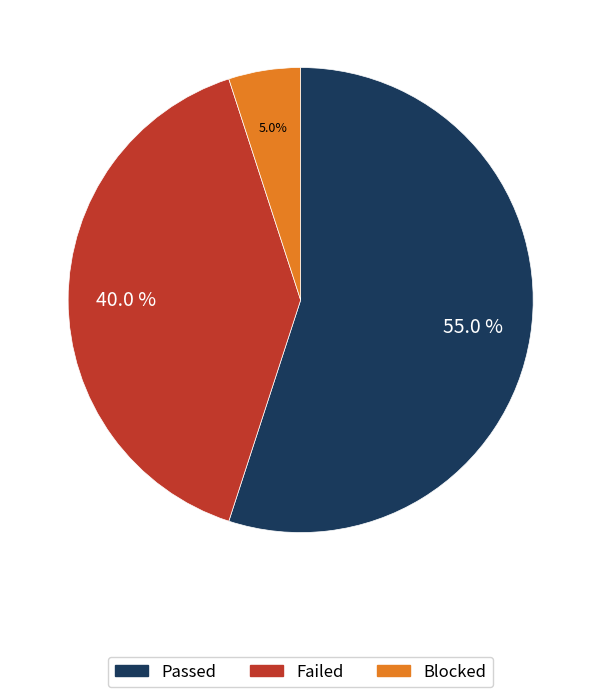

Count the number of slices in the pie.

3